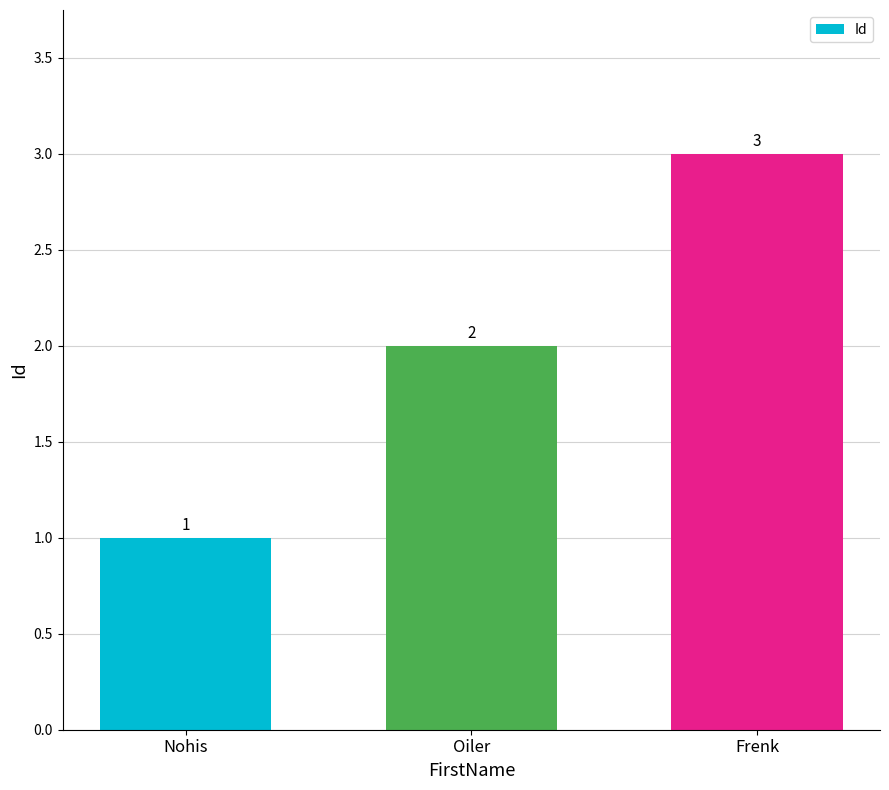

How many series are shown in this chart?

1